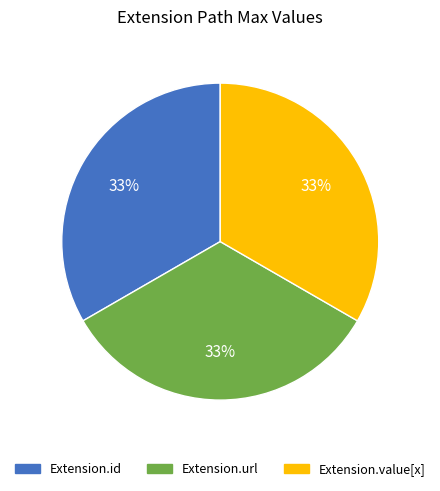

Is there any slice that represents more than half of the pie?

No